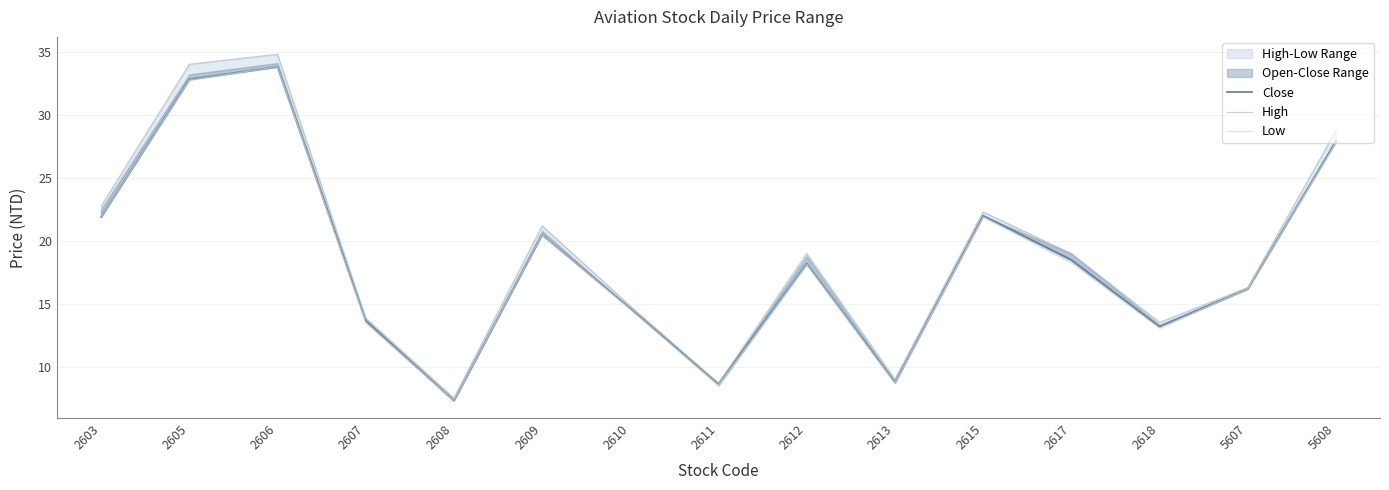

What is the sum of all Low values?

277.2